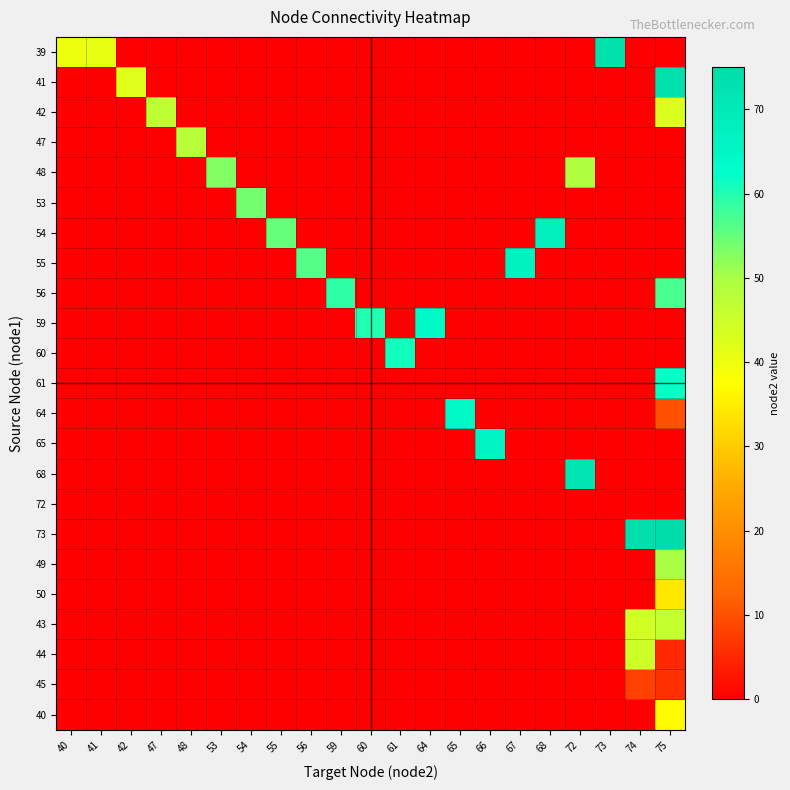

Reading left to right, transcribe all the data shown in this chart.

39: 40=40	41=41	42=0	47=0	48=0	53=0	54=0	55=0	56=0	59=0	60=0	61=0	64=0	65=0	66=0	67=0	68=0	72=0	73=73	74=0	75=0
41: 40=0	41=0	42=42	47=0	48=0	53=0	54=0	55=0	56=0	59=0	60=0	61=0	64=0	65=0	66=0	67=0	68=0	72=0	73=0	74=0	75=73
42: 40=0	41=0	42=0	47=47	48=0	53=0	54=0	55=0	56=0	59=0	60=0	61=0	64=0	65=0	66=0	67=0	68=0	72=0	73=0	74=0	75=43
47: 40=0	41=0	42=0	47=0	48=48	53=0	54=0	55=0	56=0	59=0	60=0	61=0	64=0	65=0	66=0	67=0	68=0	72=0	73=0	74=0	75=0
48: 40=0	41=0	42=0	47=0	48=0	53=53	54=0	55=0	56=0	59=0	60=0	61=0	64=0	65=0	66=0	67=0	68=0	72=49	73=0	74=0	75=0
53: 40=0	41=0	42=0	47=0	48=0	53=0	54=54	55=0	56=0	59=0	60=0	61=0	64=0	65=0	66=0	67=0	68=0	72=0	73=0	74=0	75=0
54: 40=0	41=0	42=0	47=0	48=0	53=0	54=0	55=55	56=0	59=0	60=0	61=0	64=0	65=0	66=0	67=0	68=68	72=0	73=0	74=0	75=0
55: 40=0	41=0	42=0	47=0	48=0	53=0	54=0	55=0	56=56	59=0	60=0	61=0	64=0	65=0	66=0	67=67	68=0	72=0	73=0	74=0	75=0
56: 40=0	41=0	42=0	47=0	48=0	53=0	54=0	55=0	56=0	59=59	60=0	61=0	64=0	65=0	66=0	67=0	68=0	72=0	73=0	74=0	75=57
59: 40=0	41=0	42=0	47=0	48=0	53=0	54=0	55=0	56=0	59=0	60=60	61=0	64=64	65=0	66=0	67=0	68=0	72=0	73=0	74=0	75=0
60: 40=0	41=0	42=0	47=0	48=0	53=0	54=0	55=0	56=0	59=0	60=0	61=61	64=0	65=0	66=0	67=0	68=0	72=0	73=0	74=0	75=0
61: 40=0	41=0	42=0	47=0	48=0	53=0	54=0	55=0	56=0	59=0	60=0	61=0	64=0	65=0	66=0	67=0	68=0	72=0	73=0	74=0	75=62
64: 40=0	41=0	42=0	47=0	48=0	53=0	54=0	55=0	56=0	59=0	60=0	61=0	64=0	65=65	66=0	67=0	68=0	72=0	73=0	74=0	75=10
65: 40=0	41=0	42=0	47=0	48=0	53=0	54=0	55=0	56=0	59=0	60=0	61=0	64=0	65=0	66=66	67=0	68=0	72=0	73=0	74=0	75=0
68: 40=0	41=0	42=0	47=0	48=0	53=0	54=0	55=0	56=0	59=0	60=0	61=0	64=0	65=0	66=0	67=0	68=0	72=72	73=0	74=0	75=0
72: 40=0	41=0	42=0	47=0	48=0	53=0	54=0	55=0	56=0	59=0	60=0	61=0	64=0	65=0	66=0	67=0	68=0	72=0	73=0	74=0	75=0
73: 40=0	41=0	42=0	47=0	48=0	53=0	54=0	55=0	56=0	59=0	60=0	61=0	64=0	65=0	66=0	67=0	68=0	72=0	73=0	74=74	75=75
49: 40=0	41=0	42=0	47=0	48=0	53=0	54=0	55=0	56=0	59=0	60=0	61=0	64=0	65=0	66=0	67=0	68=0	72=0	73=0	74=0	75=50
50: 40=0	41=0	42=0	47=0	48=0	53=0	54=0	55=0	56=0	59=0	60=0	61=0	64=0	65=0	66=0	67=0	68=0	72=0	73=0	74=0	75=34
43: 40=0	41=0	42=0	47=0	48=0	53=0	54=0	55=0	56=0	59=0	60=0	61=0	64=0	65=0	66=0	67=0	68=0	72=0	73=0	74=44	75=46
44: 40=0	41=0	42=0	47=0	48=0	53=0	54=0	55=0	56=0	59=0	60=0	61=0	64=0	65=0	66=0	67=0	68=0	72=0	73=0	74=45	75=5
45: 40=0	41=0	42=0	47=0	48=0	53=0	54=0	55=0	56=0	59=0	60=0	61=0	64=0	65=0	66=0	67=0	68=0	72=0	73=0	74=8	75=6
40: 40=0	41=0	42=0	47=0	48=0	53=0	54=0	55=0	56=0	59=0	60=0	61=0	64=0	65=0	66=0	67=0	68=0	72=0	73=0	74=0	75=37